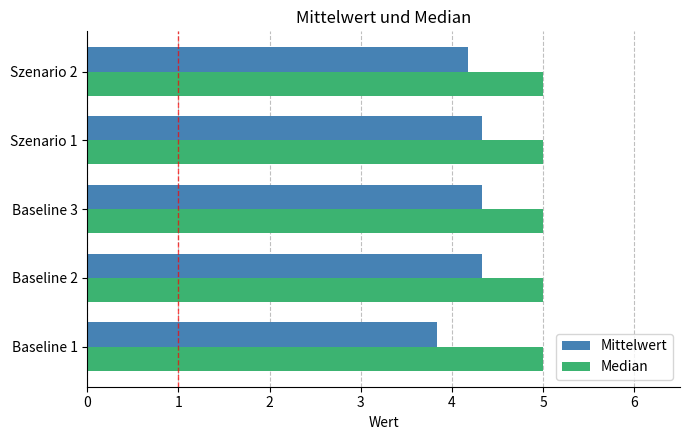

What is the sum of all Median values?

25.0